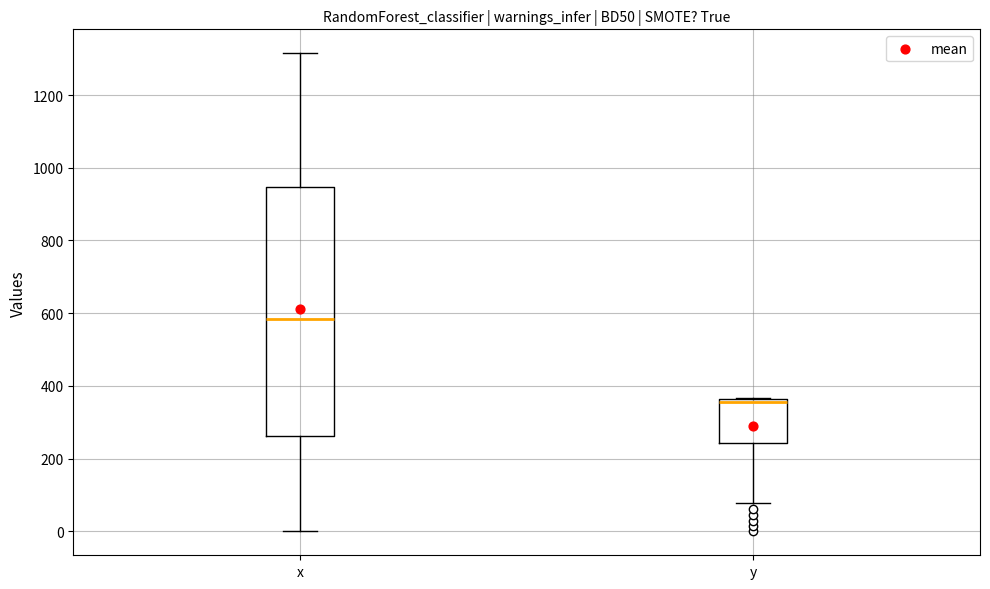

Which box has the lowest median line?

y